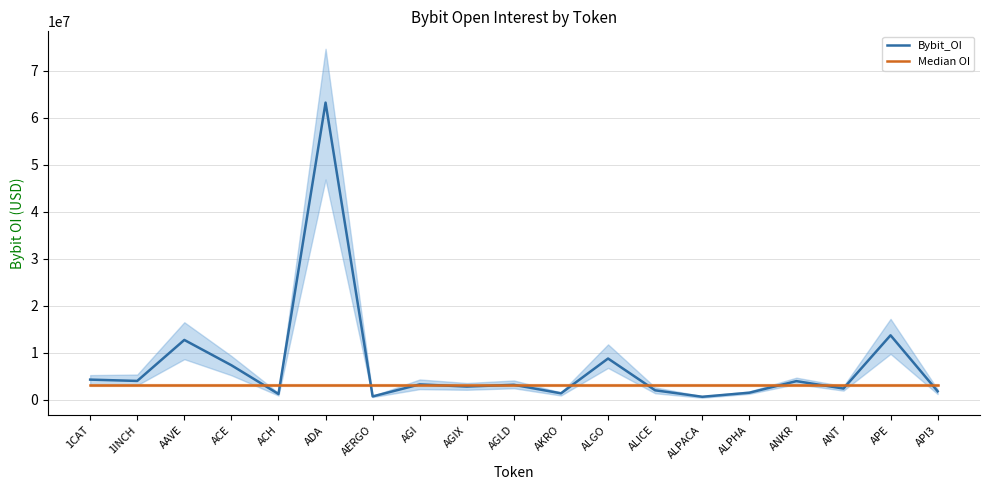

What is the minimum value shown in the chart?

615952